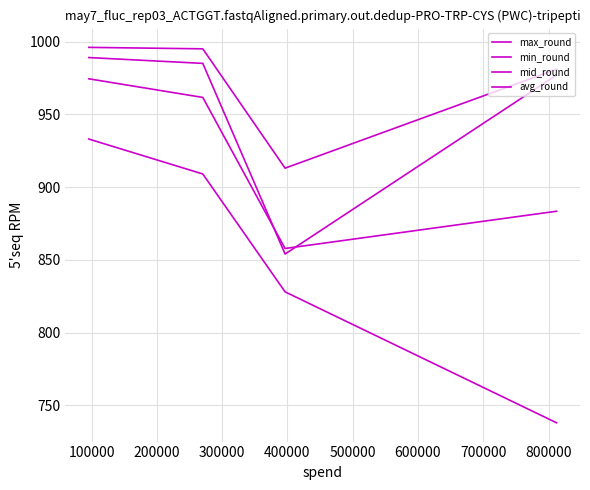

Rank the series by their average value, from lowest to highest.

min_round, avg_round, mid_round, max_round